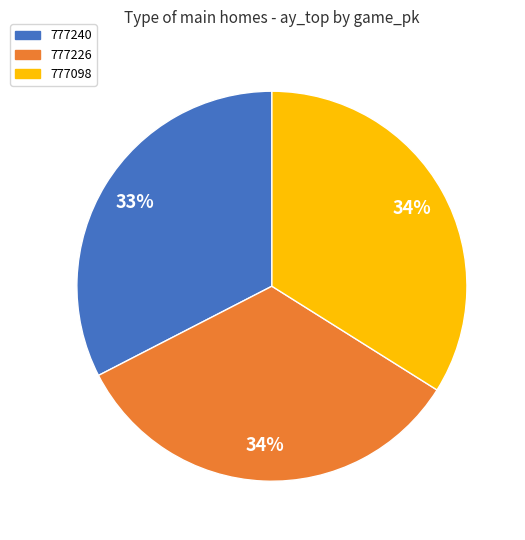

To the nearest percent, what portion does 777226 represent?

34%